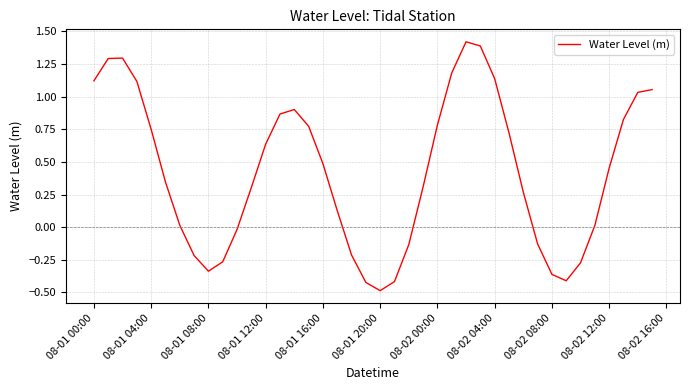

What is the difference between the maximum and minimum values?

1.9